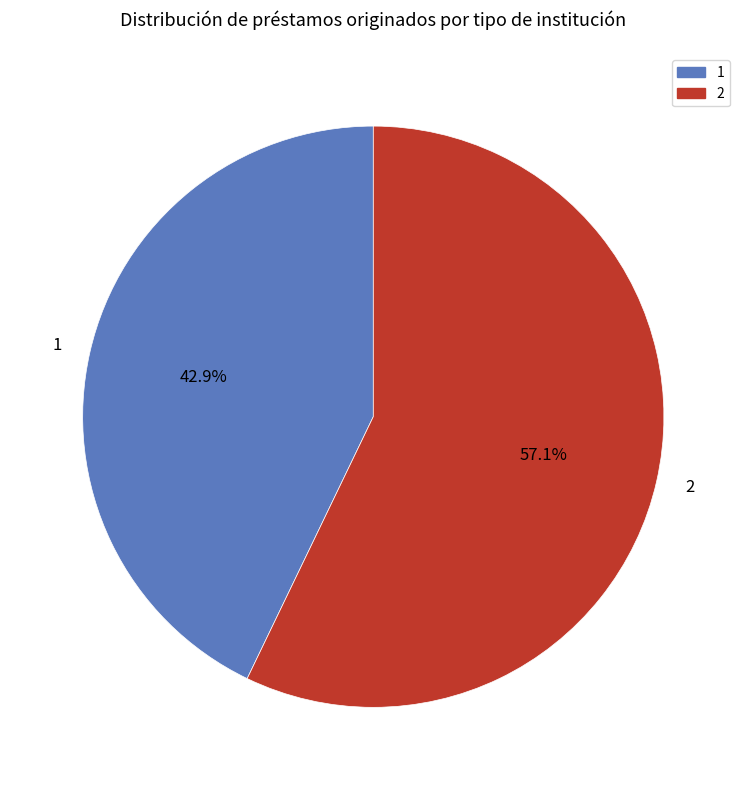

To the nearest percent, what is the combined percentage of 1 and 2?

100%